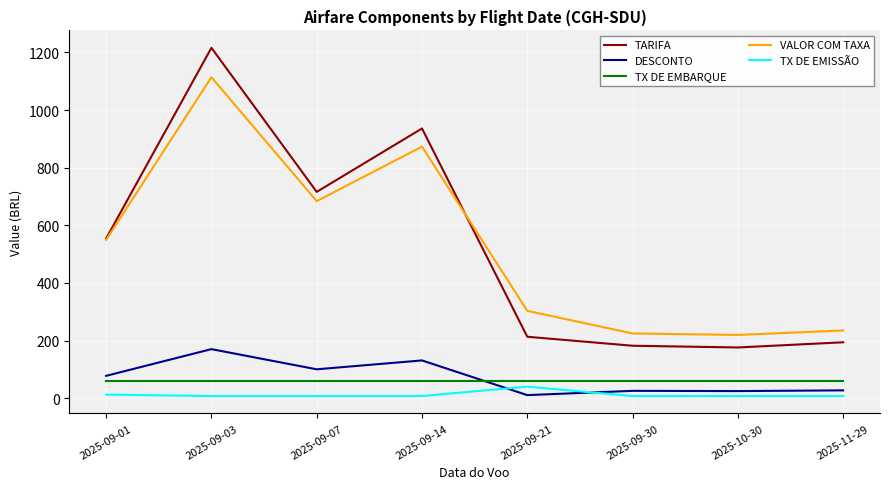

How many values in the TARIFA series exceed 554?

4